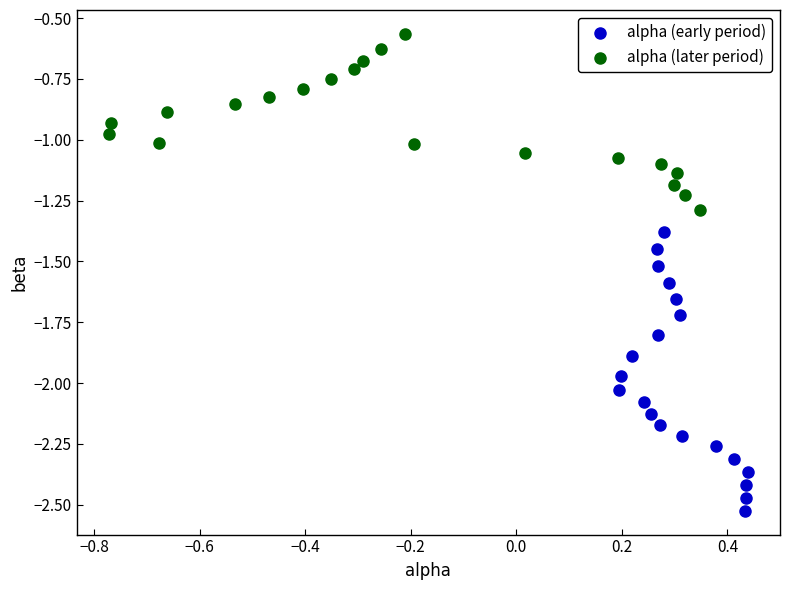

Which series has the widest spread of Y values?

alpha (early period)